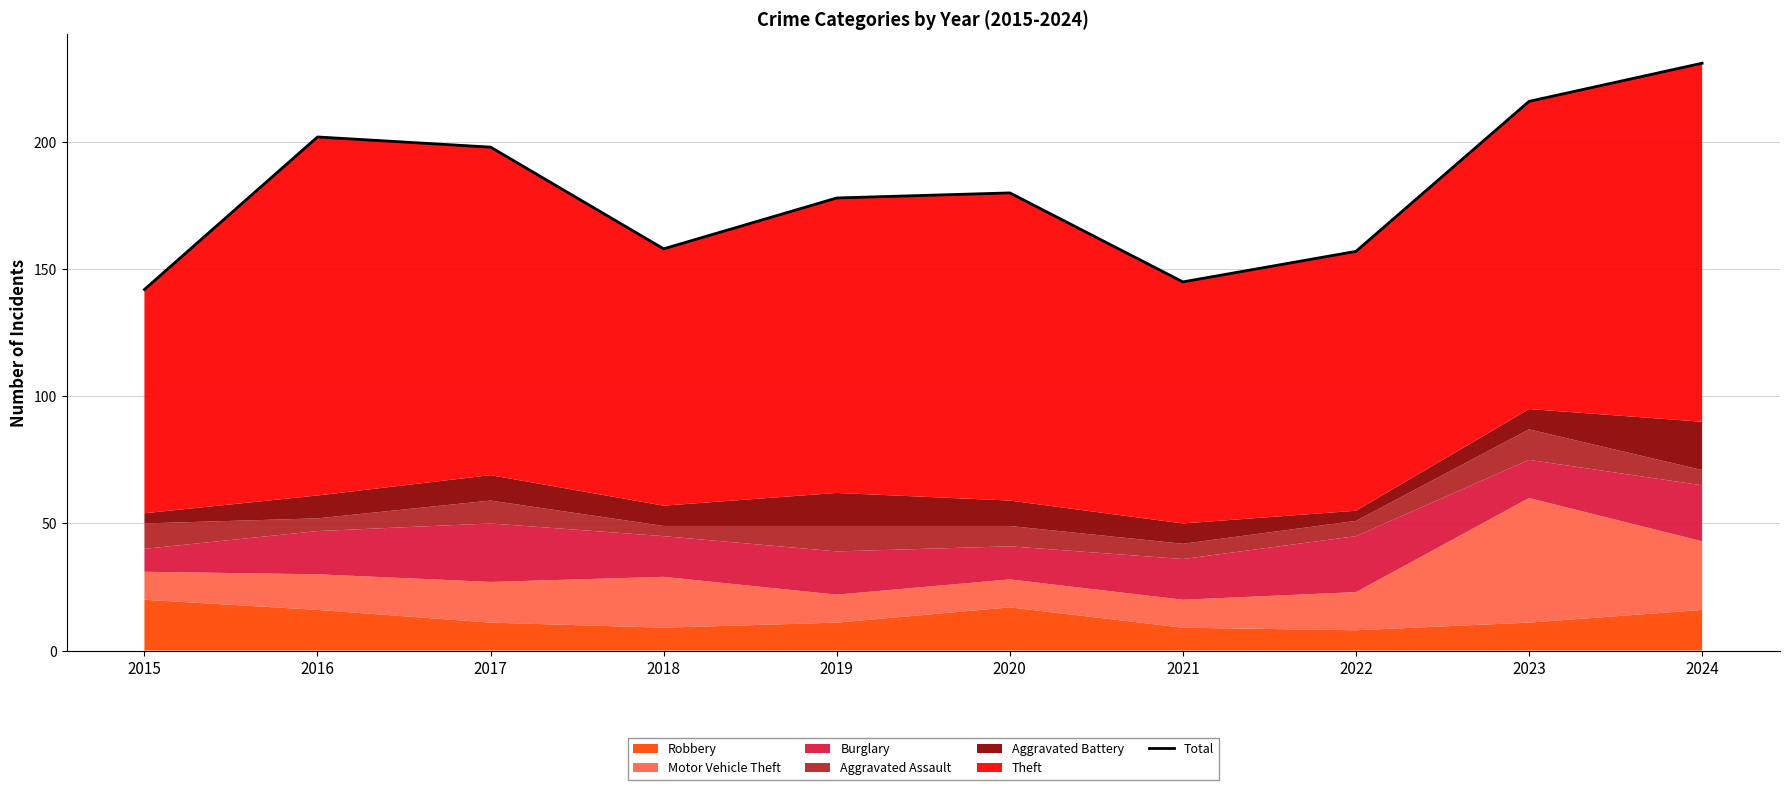

Reading left to right, extract all data points from this chart.

142	202	198	158	178	180	145	157	216	231